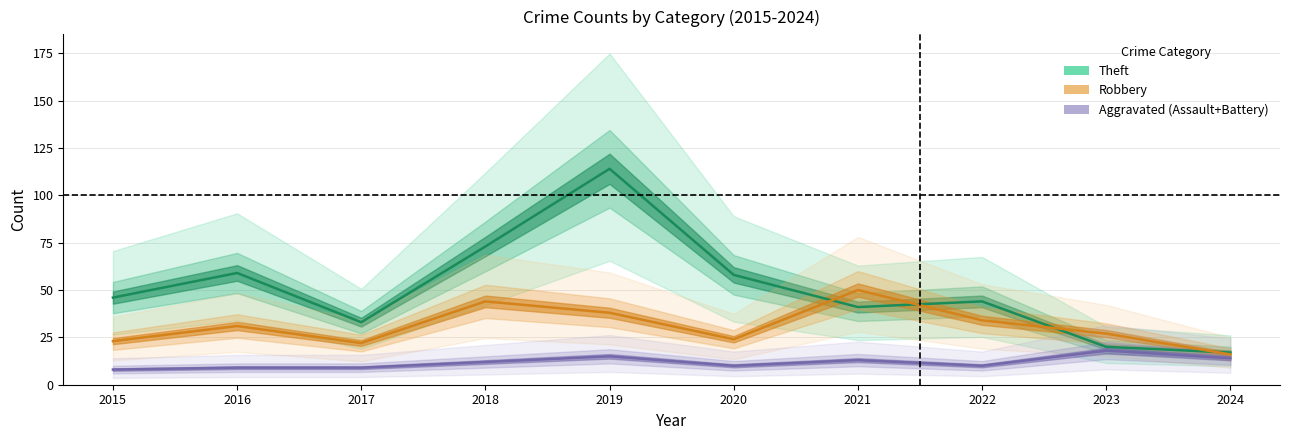

What is the difference between the Aggravated Battery values at 2024 and 2017?

4